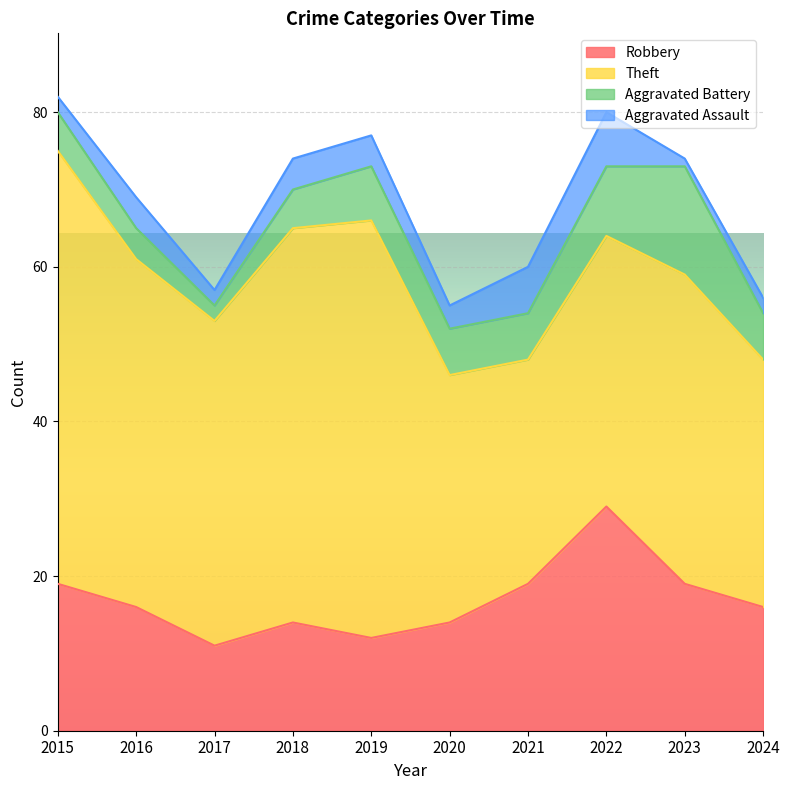

Count the Robbery values in the range 14 to 19.

7